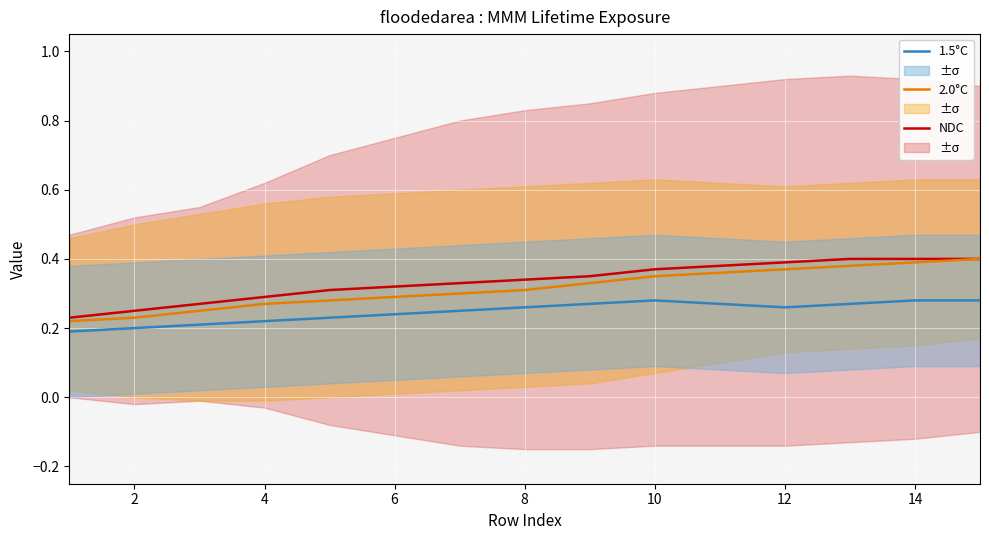

True or false: 2.0°C and 1.5°C cross at least once.

False